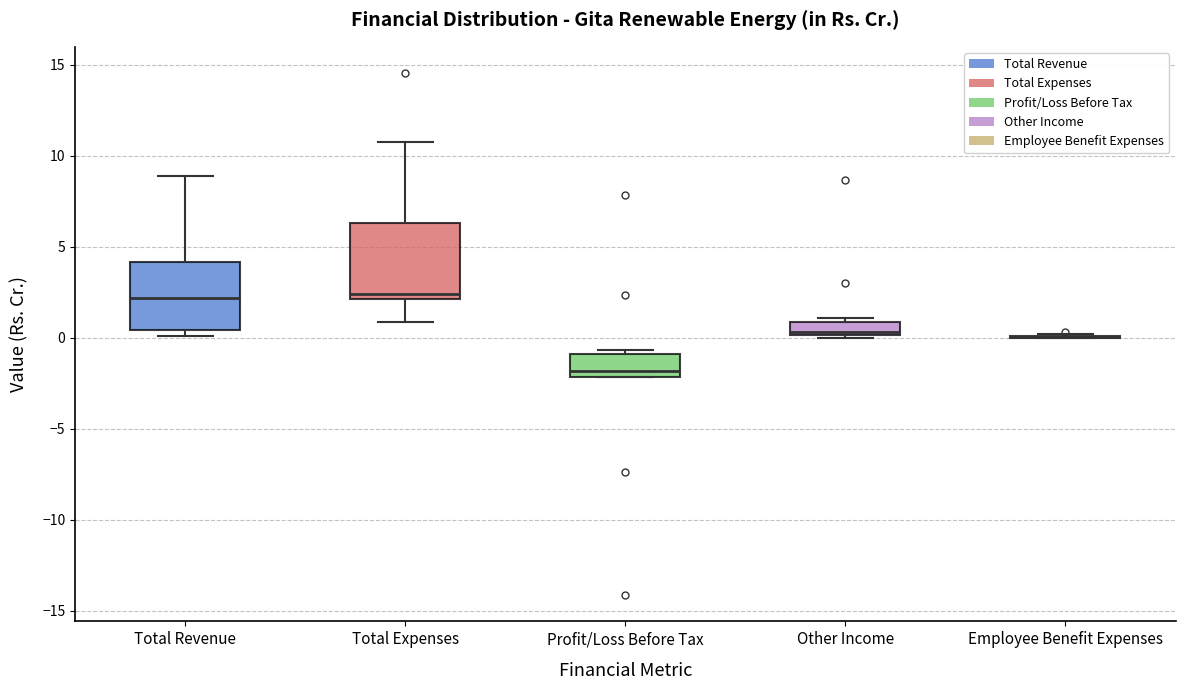

Where does the lower whisker of the box for Total Expenses end on the y-axis? The values are not printed on the chart, so give them approximately, as read against the axis.

1.0